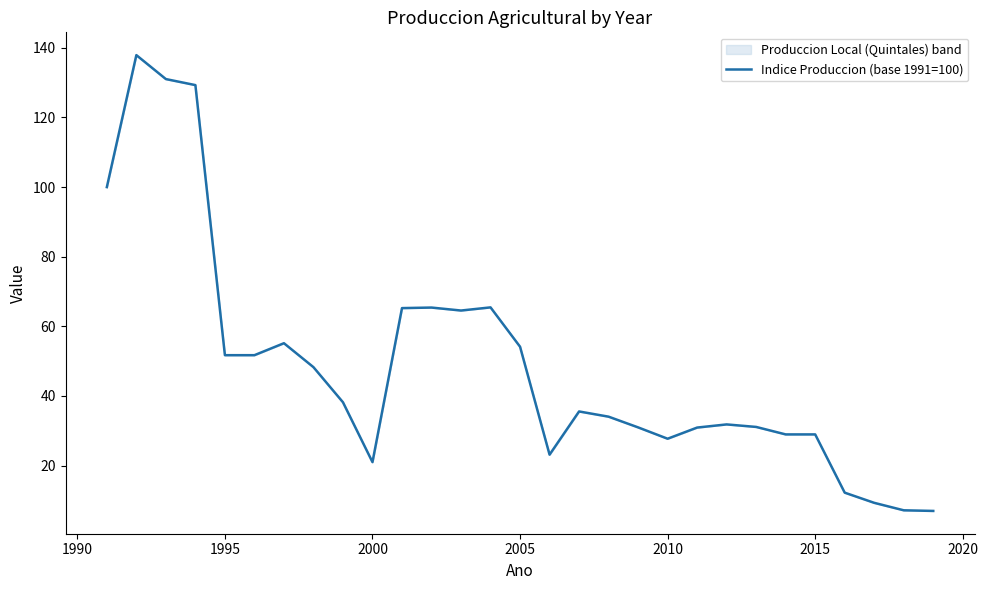

The chart shows a value of 29.0 at 2015. True or false?

True